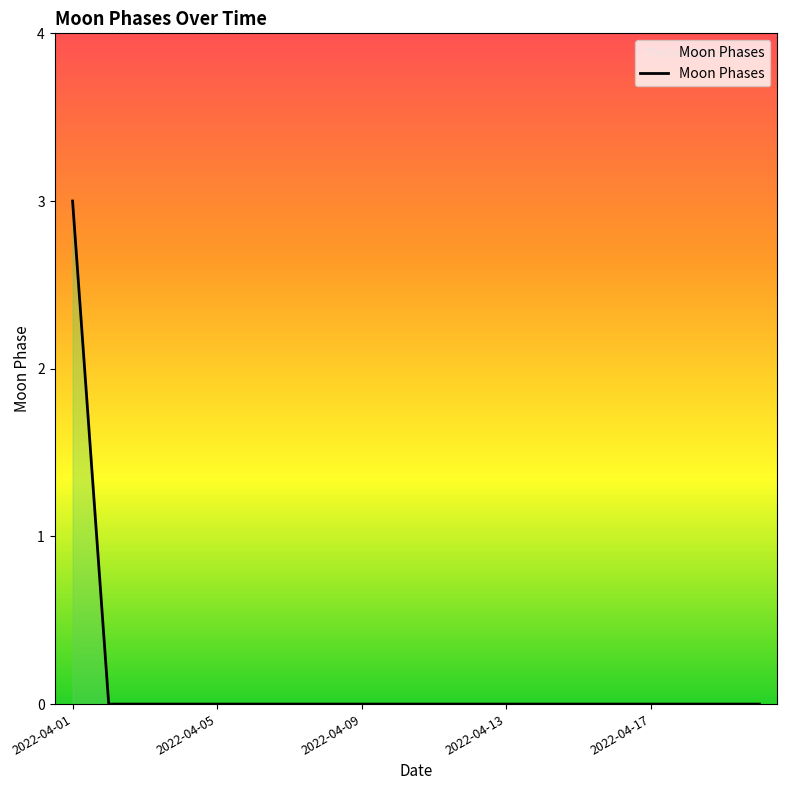

True or false: the data has more than 1 interior local peaks.

False